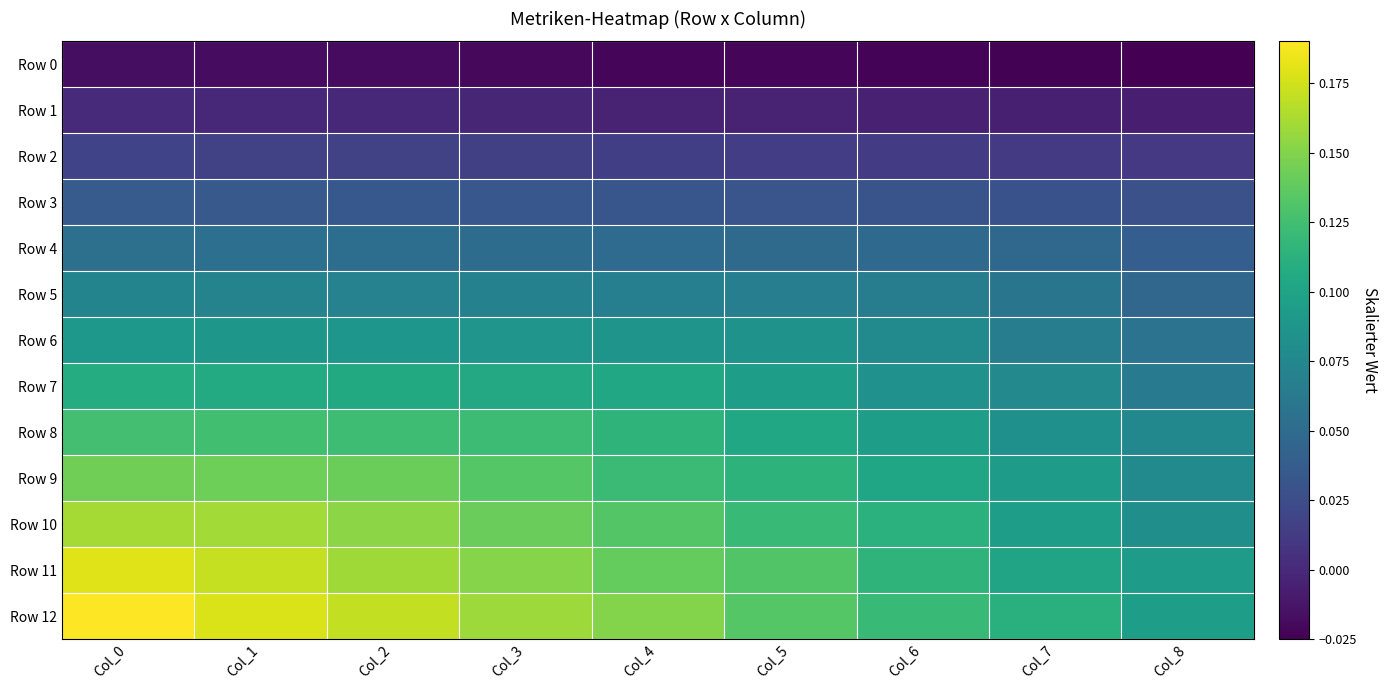

List the series in order of their peak value, highest first.

Row 12, Row 11, Row 10, Row 9, Row 8, Row 7, Row 6, Row 5, Row 4, Row 3, Row 2, Row 1, Row 0